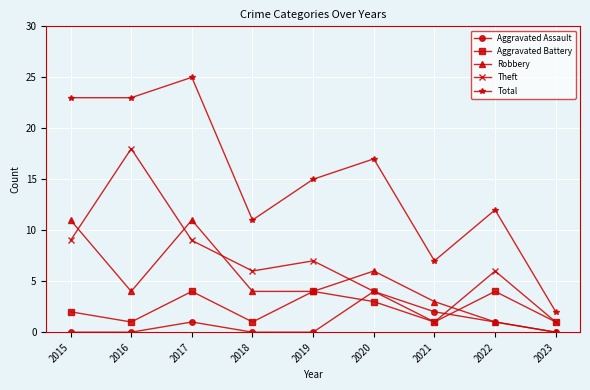

True or false: Theft and Total intersect in this chart.

False